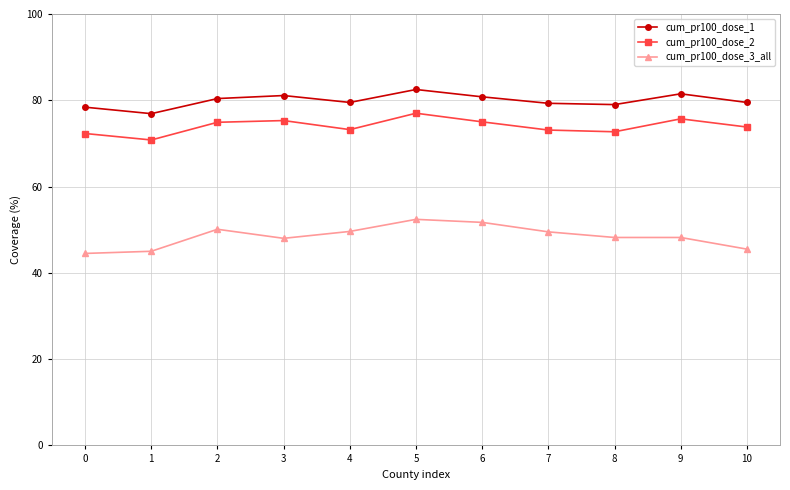

What is the sum of the cum_pr100_dose_1 values at 5 and 1?

159.4